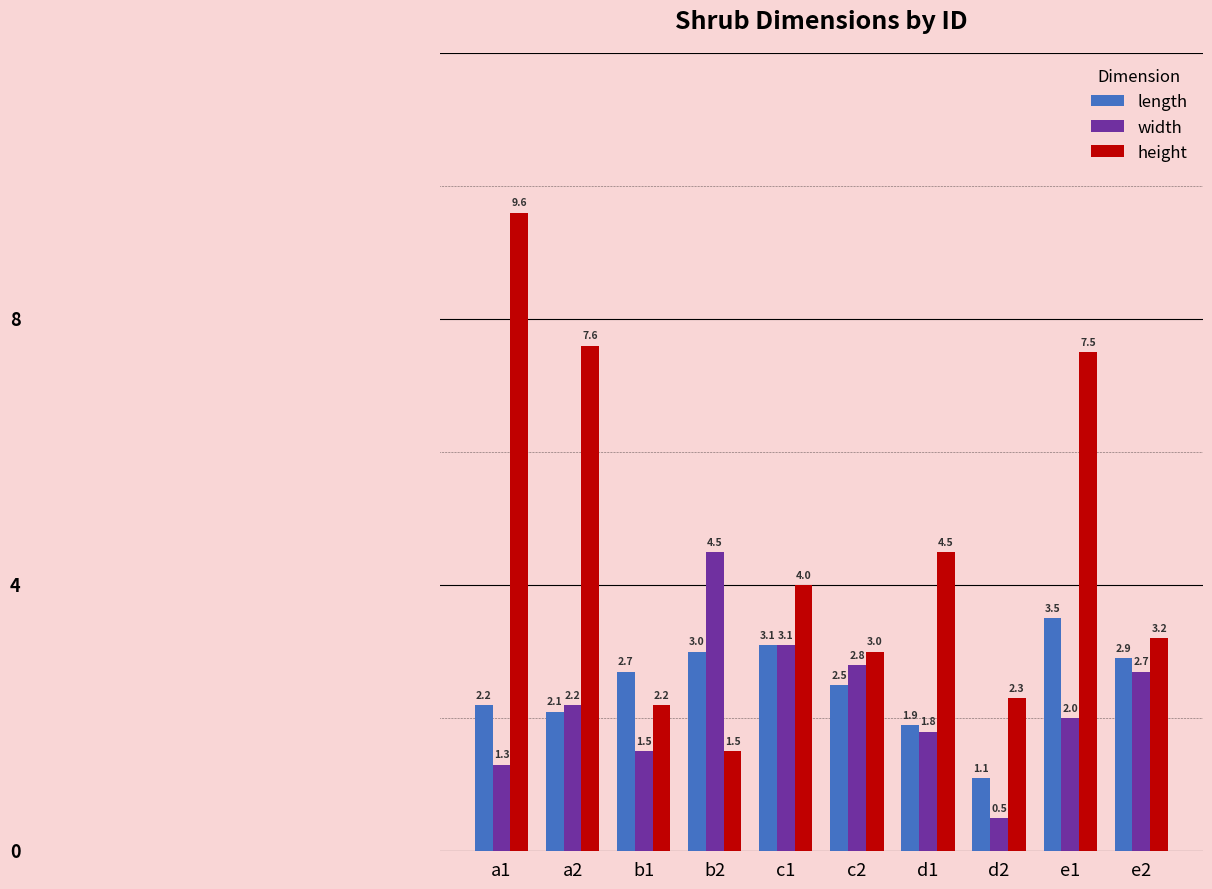

What is the total value across all series at c1?

10.2